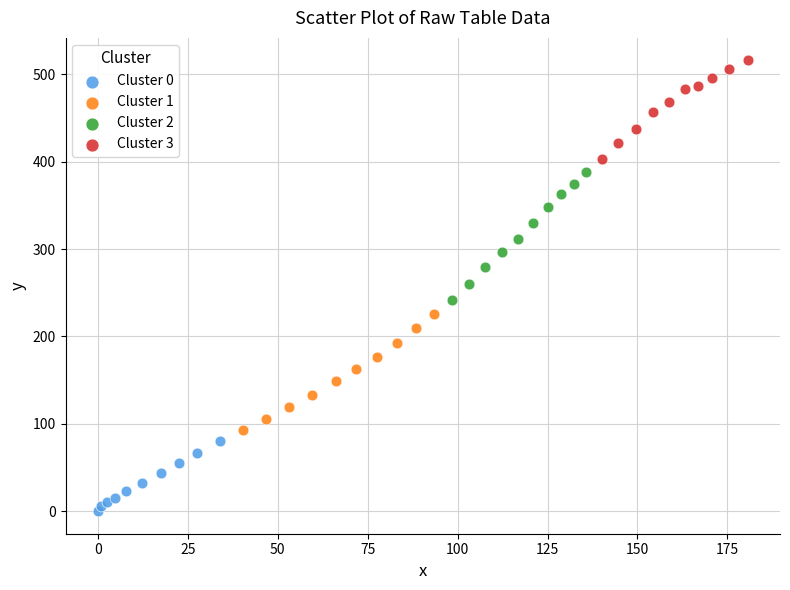

Which series has the widest spread of Y values?

Cluster 2